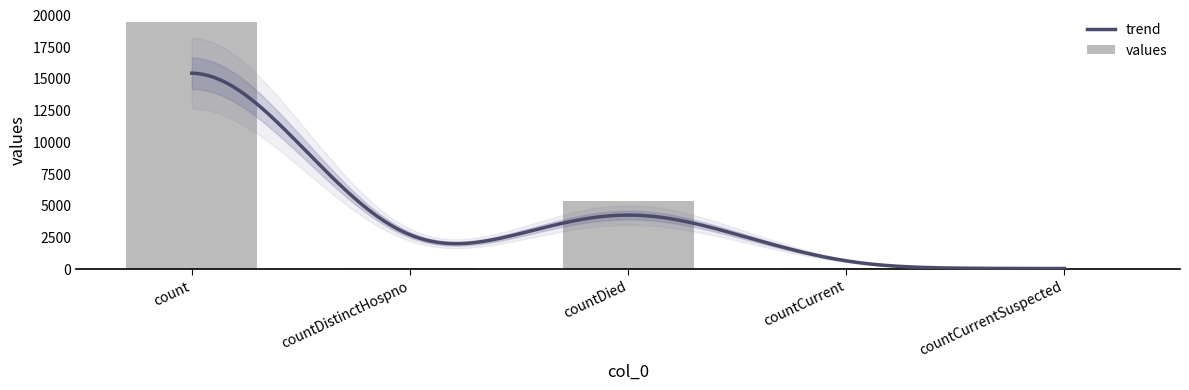

What is the difference between the values at countCurrentSuspected and count?

19420